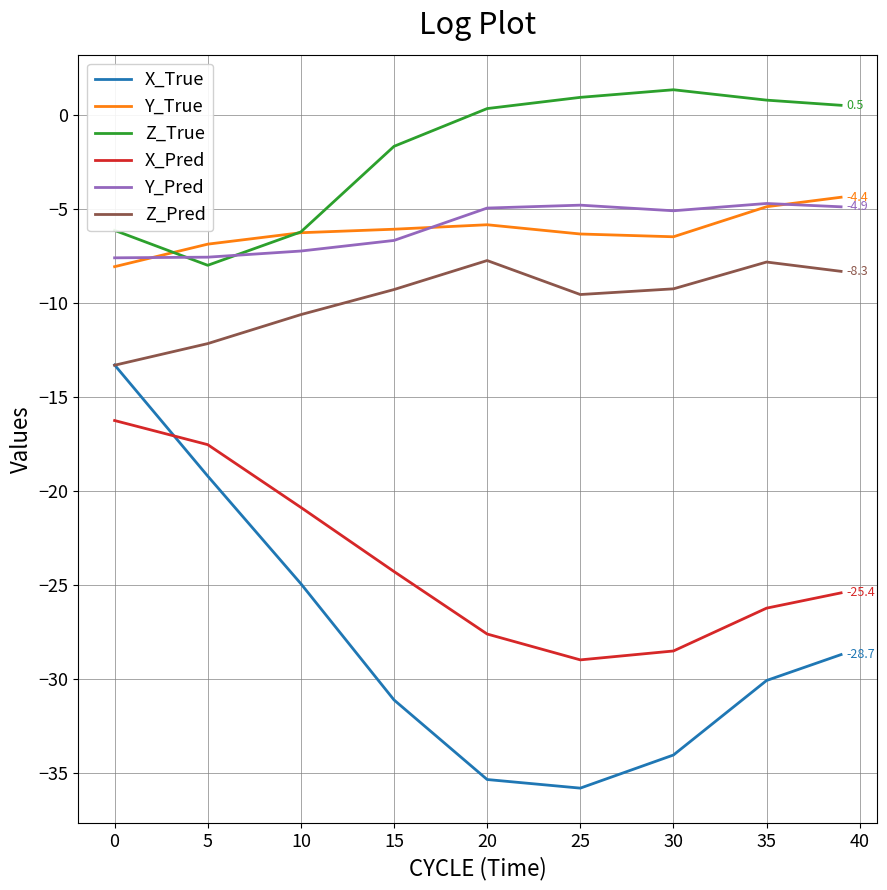

What is the maximum value for X_True?

-13.3